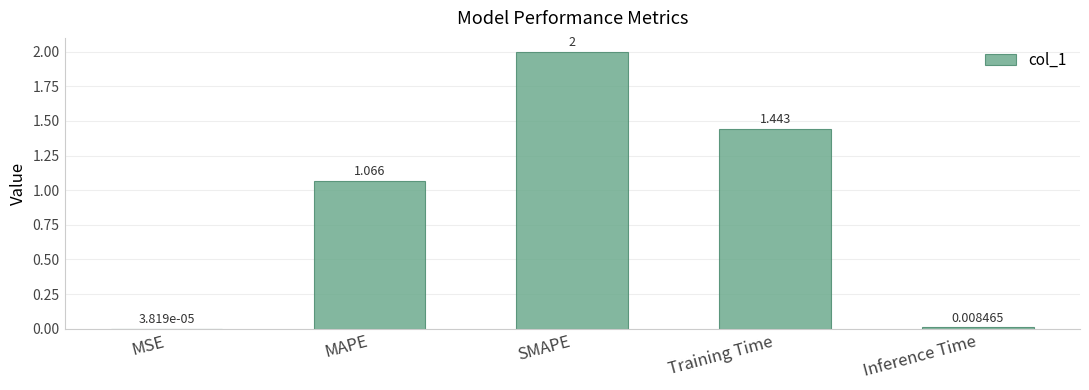

Which has a higher value, MSE or Training Time?

Training Time